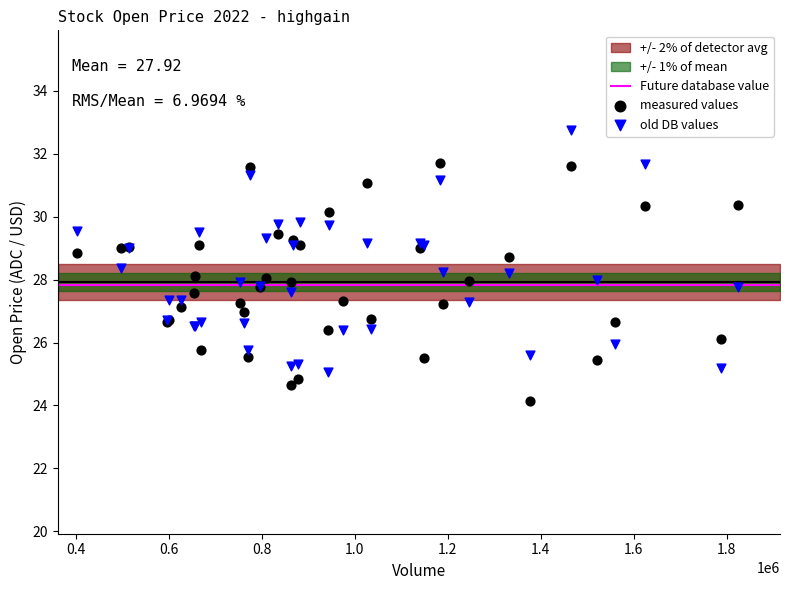

What is the X range (max minus min) for the scatter plot?

1422400.0